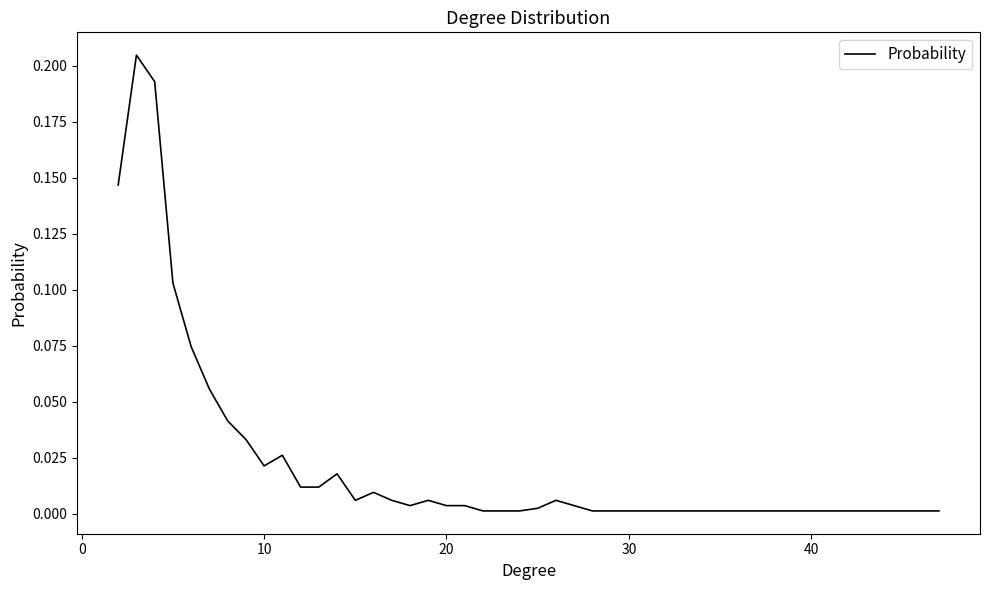

Does the chart display data point markers on the line(s)?

No